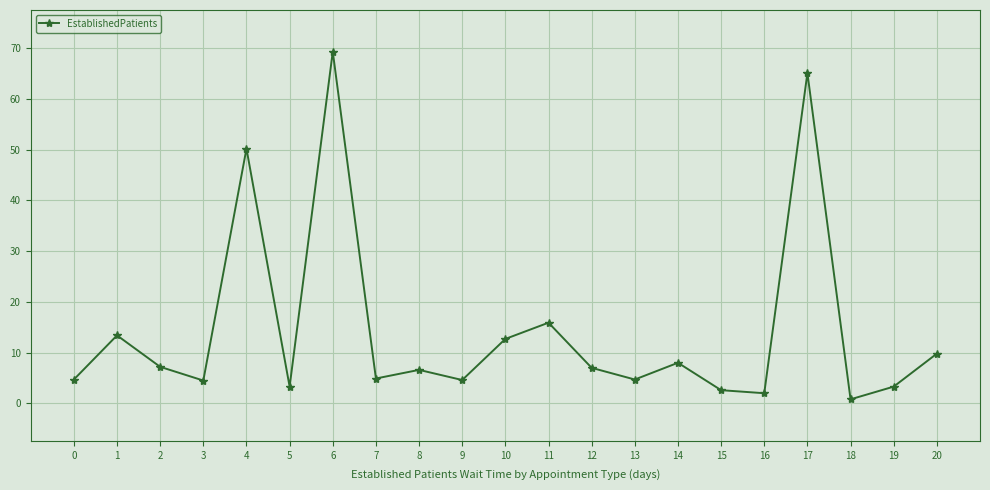

What is the change in value from 0 to 14?

+3.3